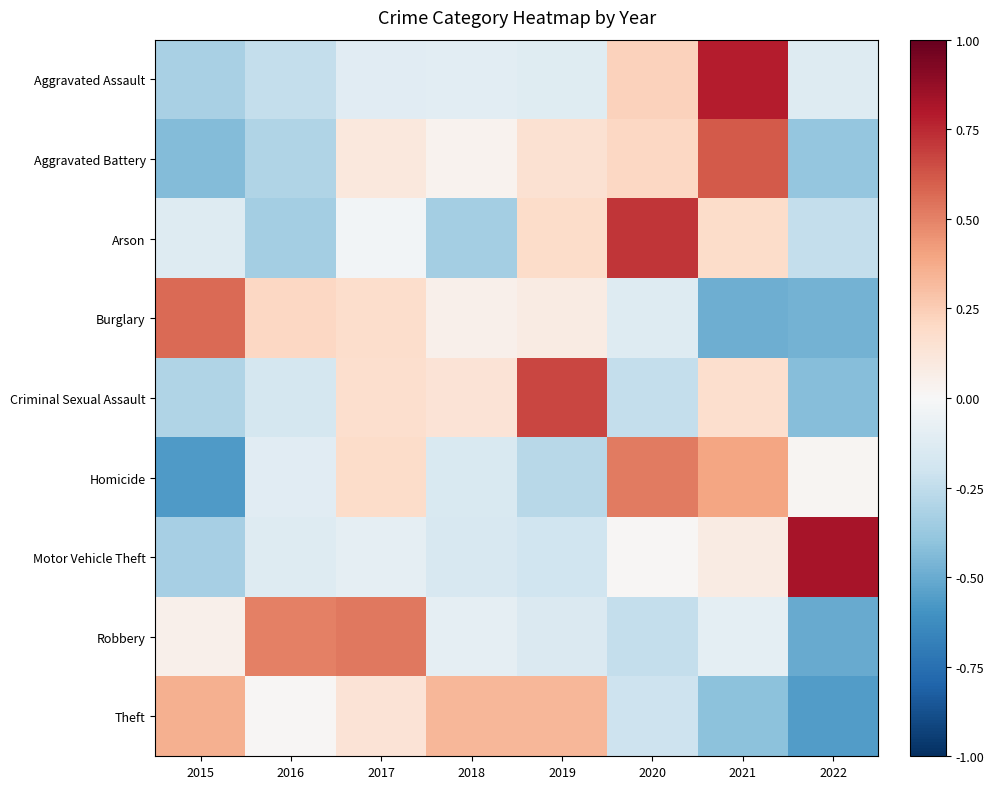

Which label corresponds to the largest value in the chart?

2022